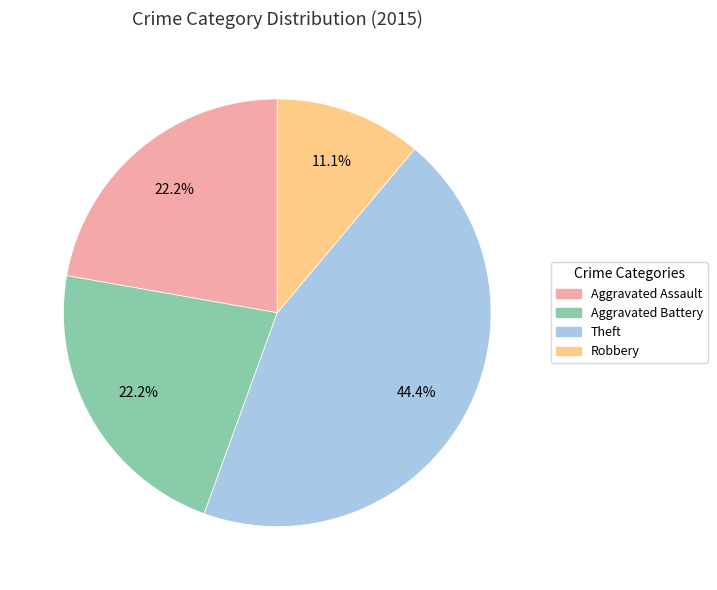

How many slices are in this pie chart?

4